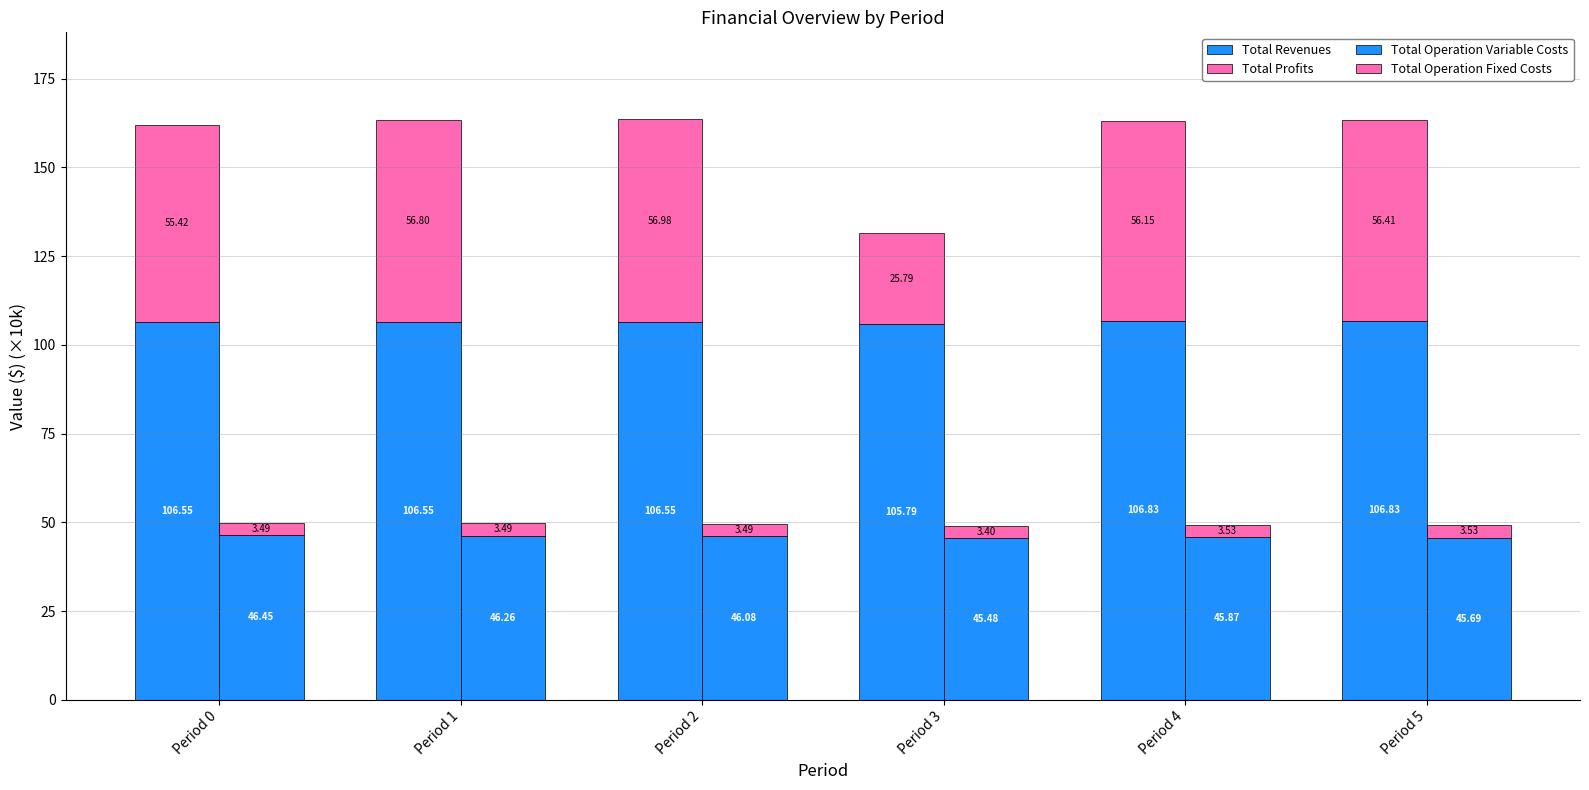

Which series has the largest total across all categories?

Total Revenues